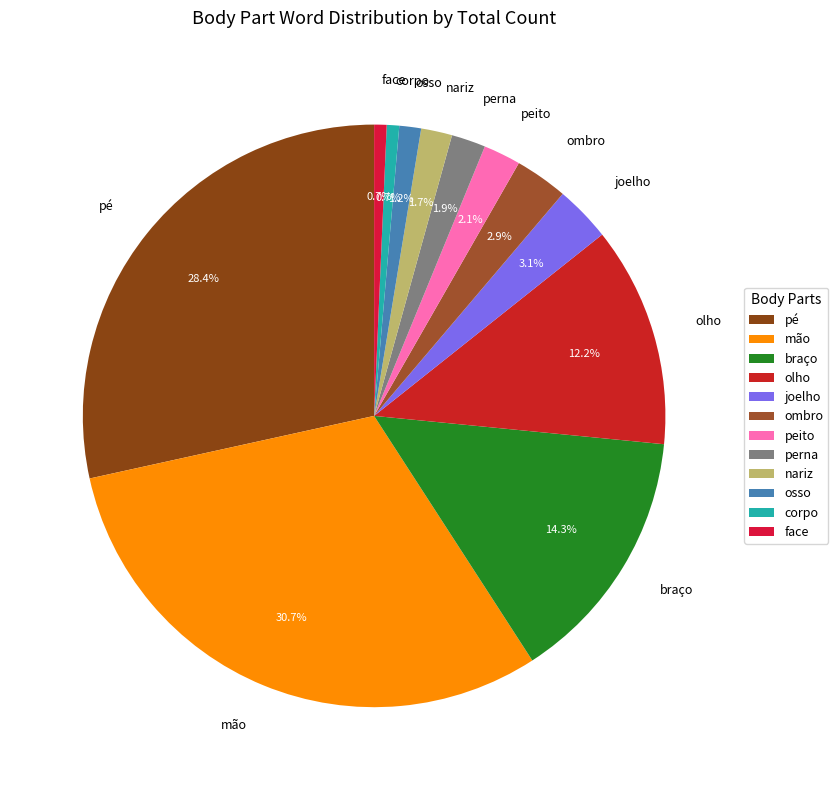

To the nearest percent, what portion does corpo represent?

1%